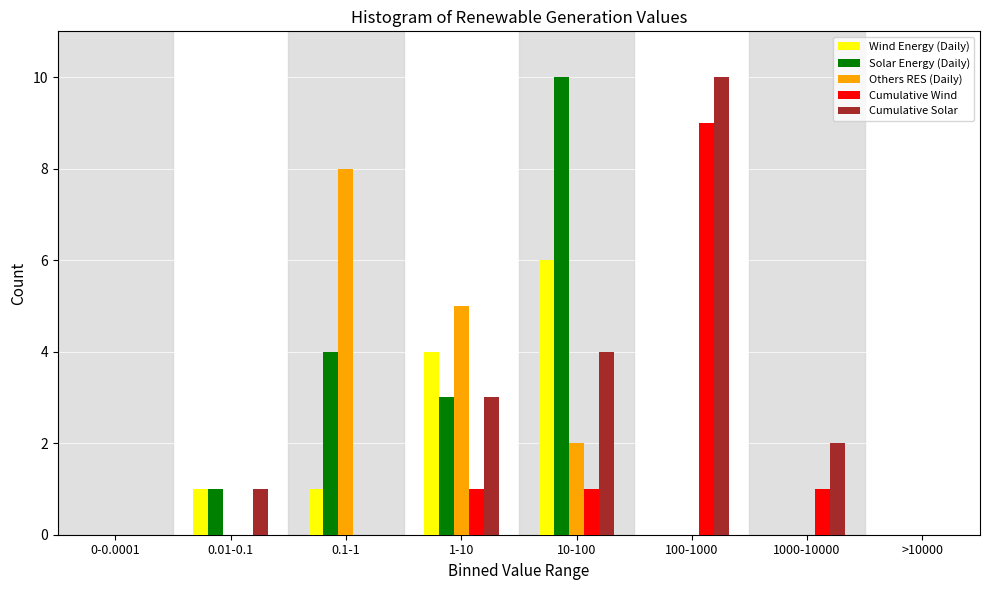

Is it true that Cumulative Wind equals 2 at 100-1000?

False